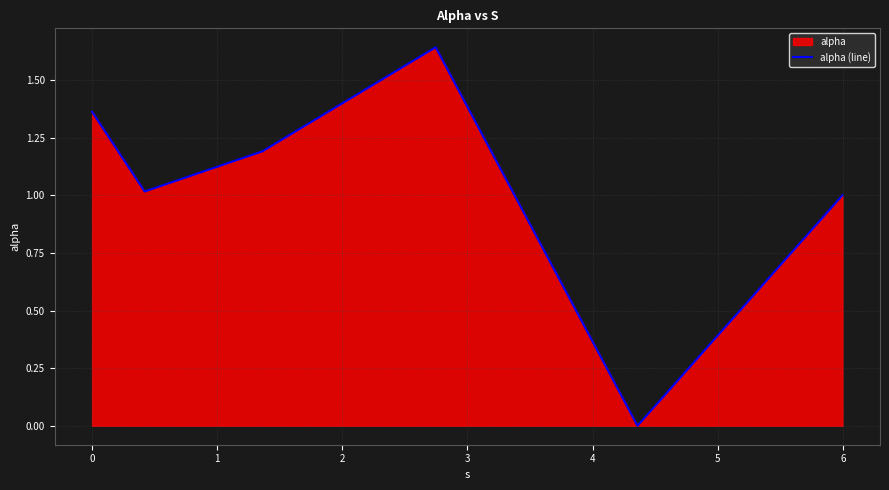

How many interior local peaks (higher than both neighbors) does the data have?

1